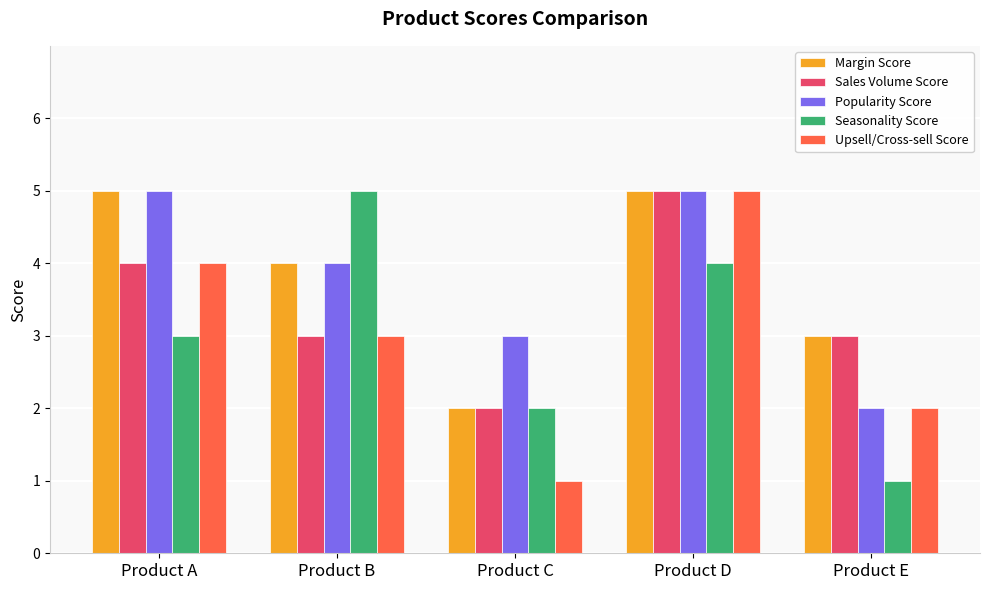

How many bars are there in total?

25